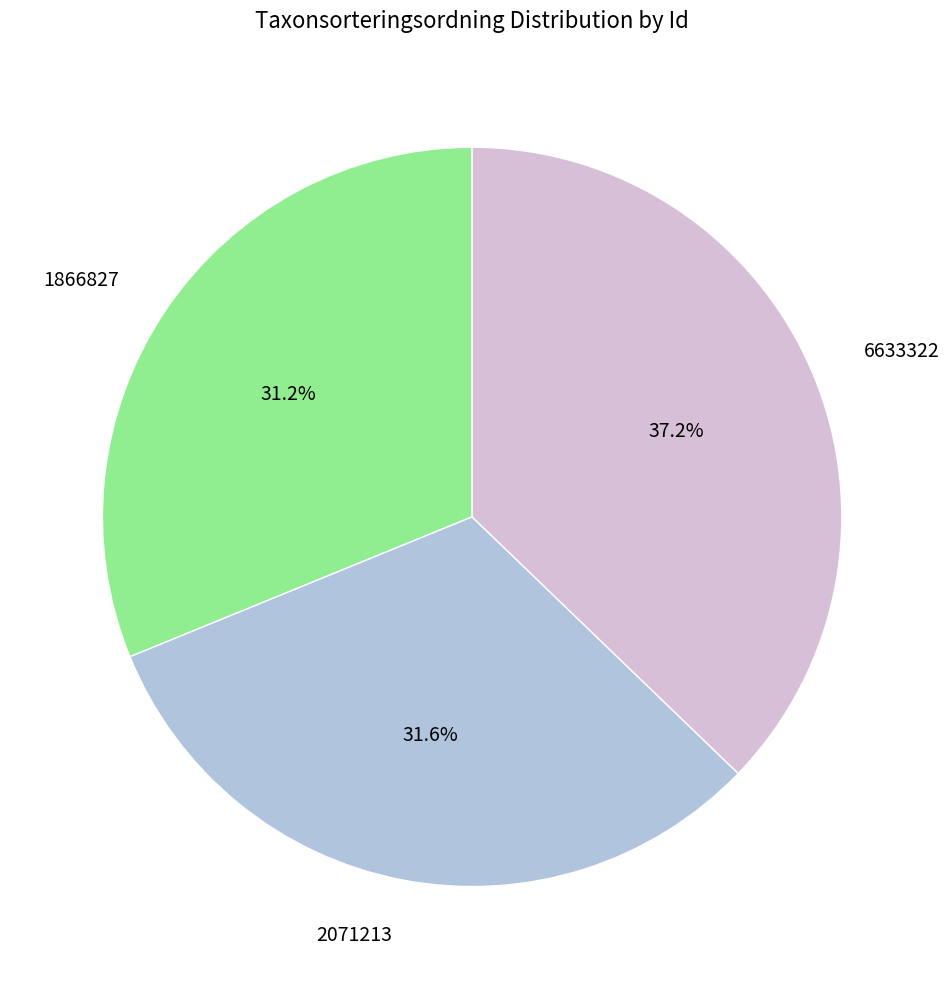

Which slice is the largest?

6633322